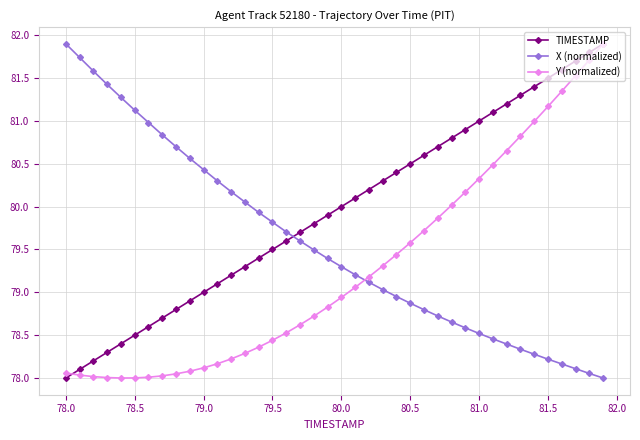

True or false: TIMESTAMP has more than 1 points higher than both neighbors.

False